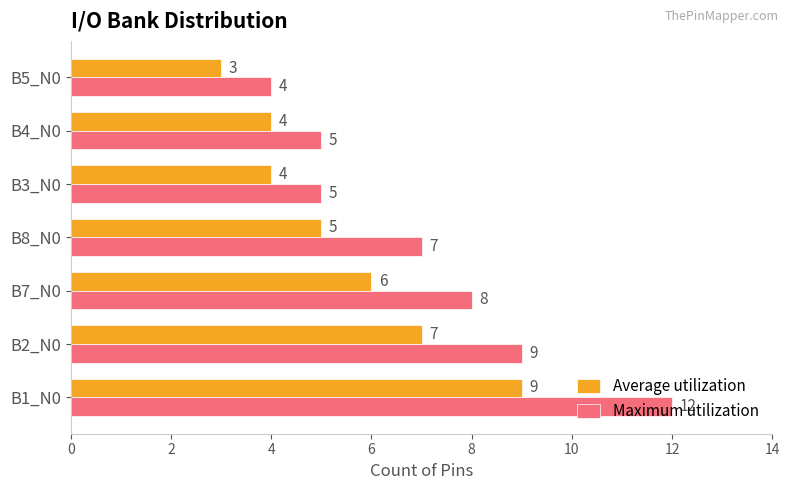

The value of Average utilization at B1_N0 is 3. True or false?

False